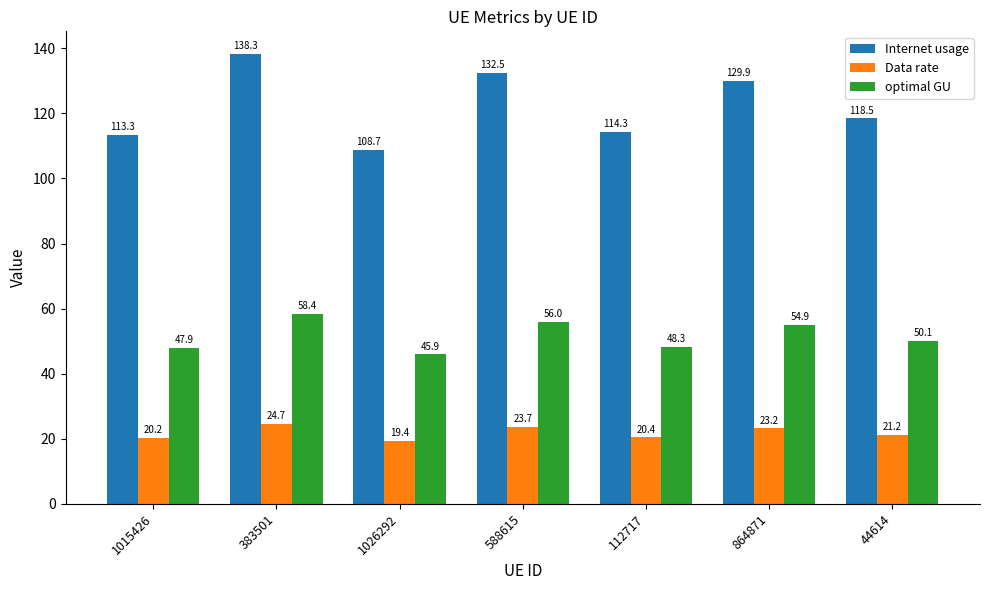

What position from the right is 588615?

4